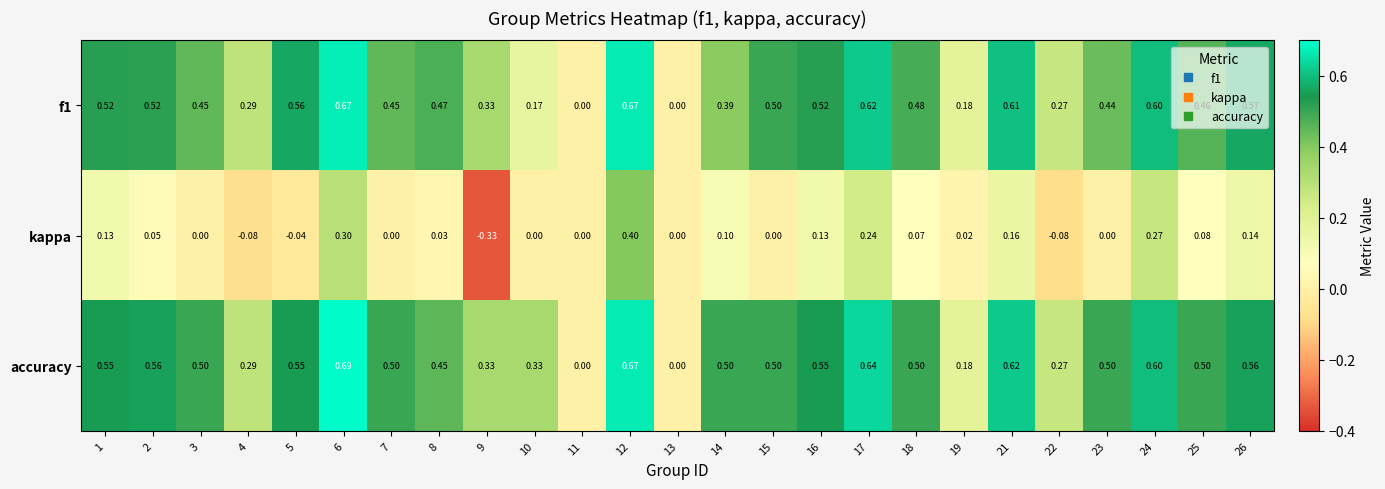

Which series has the largest range (max minus min)?

kappa